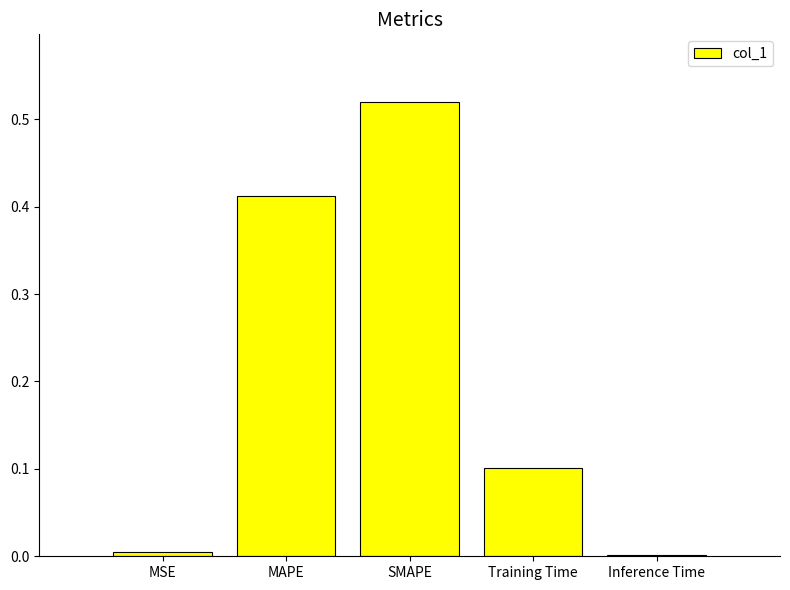

What is the sum of all values?

1.0